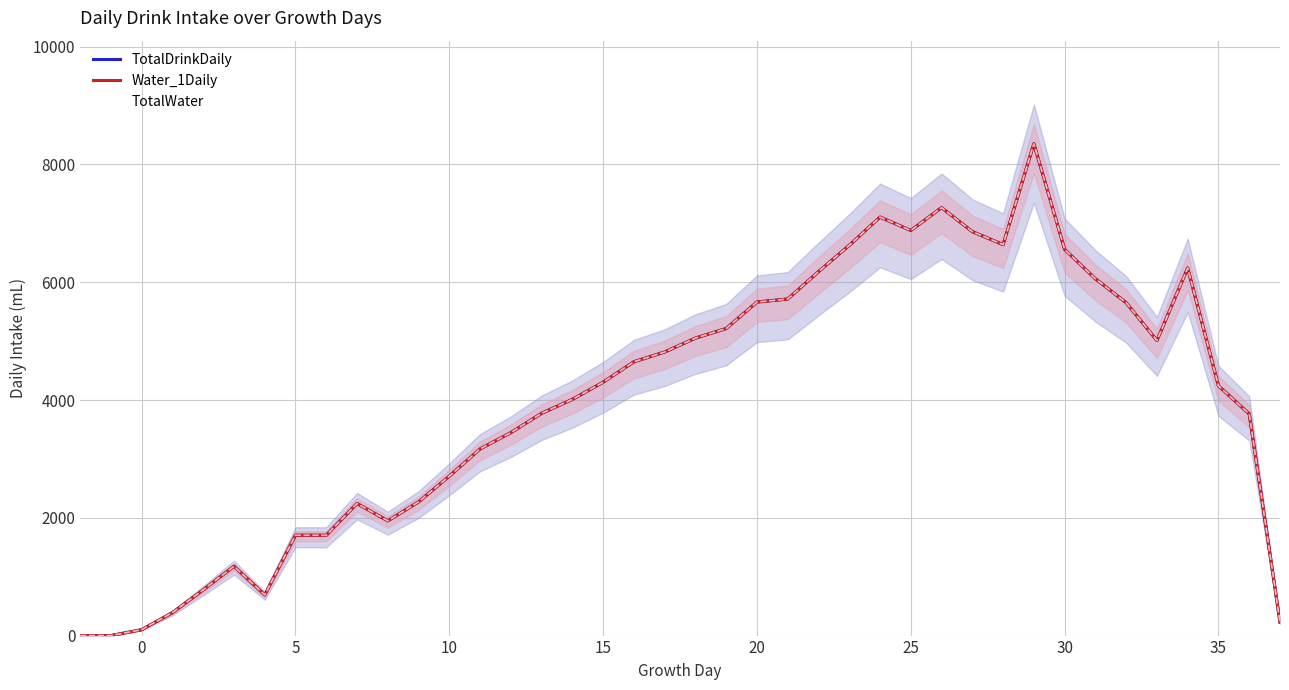

True or false: TotalDrinkDaily has a value of 1423 at 33.

False